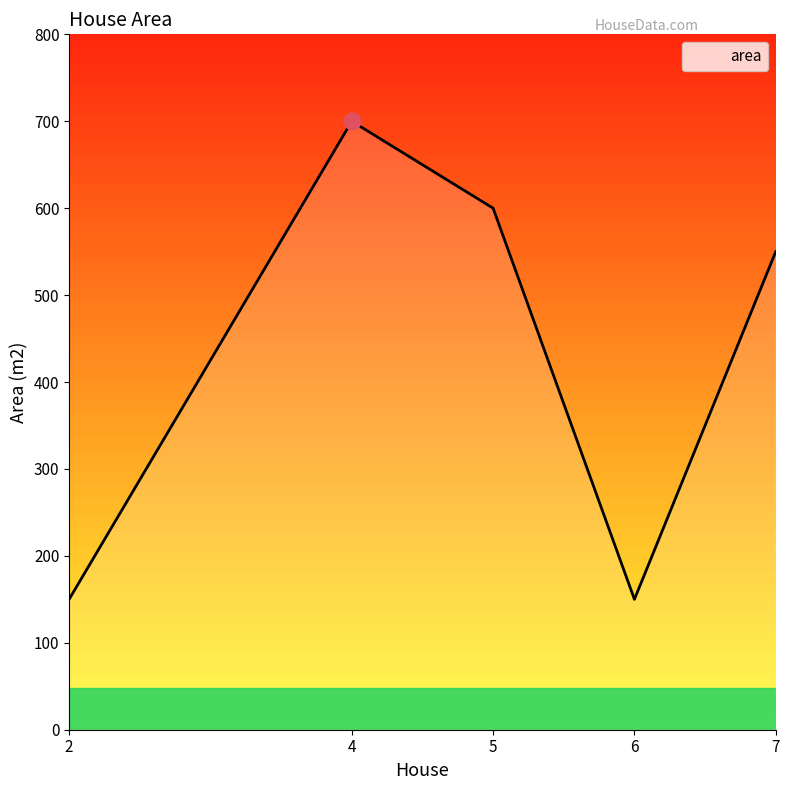

Where is the first local minimum?

6